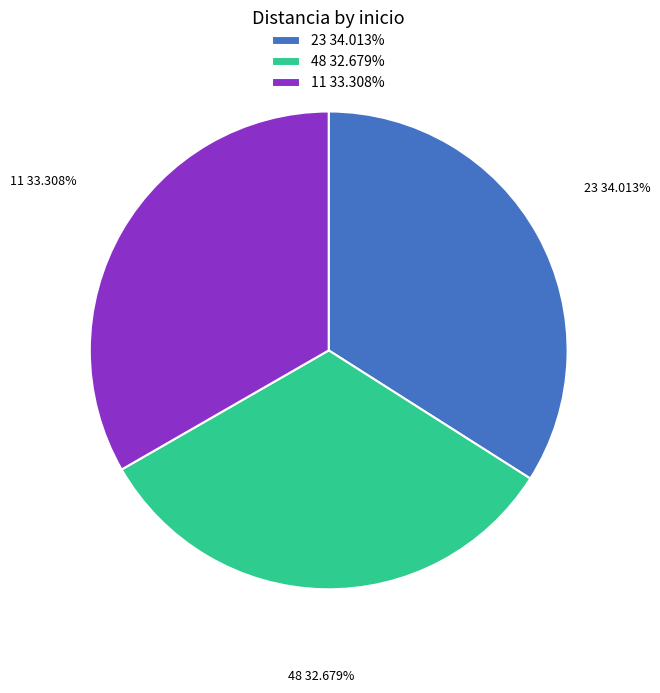

To the nearest percent, what portion does 23 represent?

34%